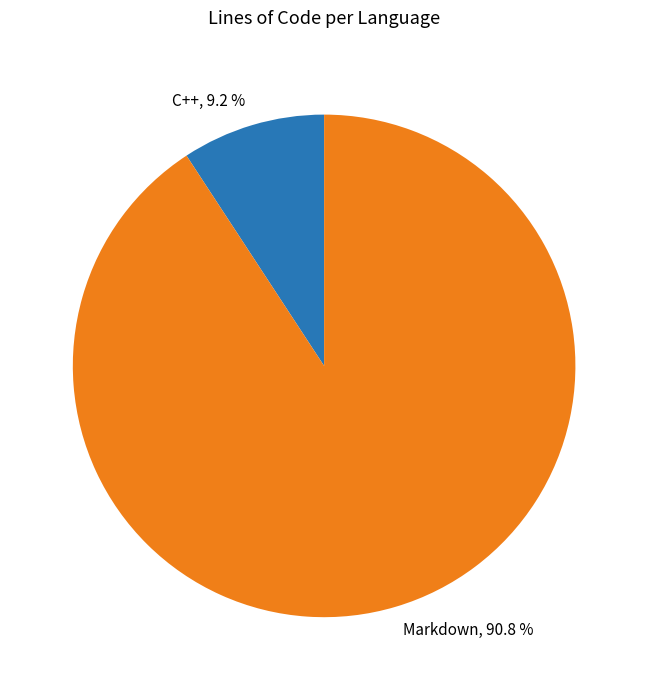

The C++ slice represents 9% of the pie. True or false?

True